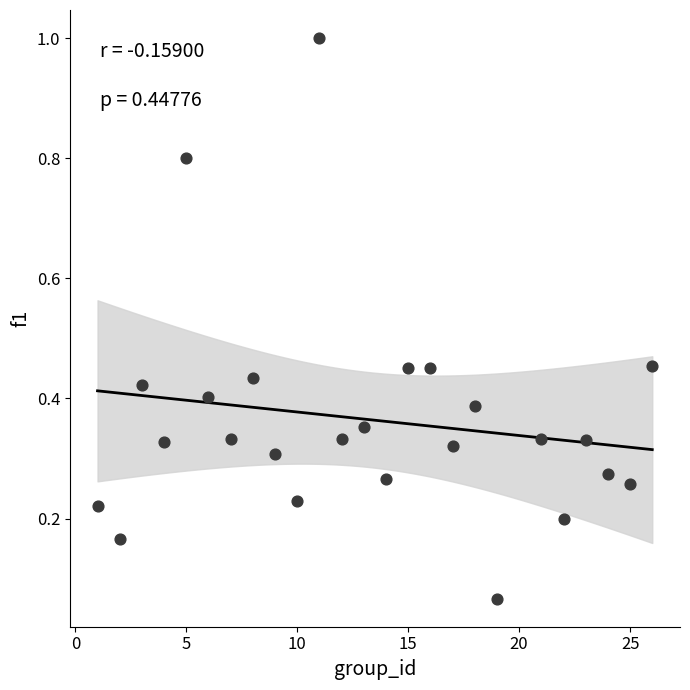

What is the range of X values (max minus min)?

25.0